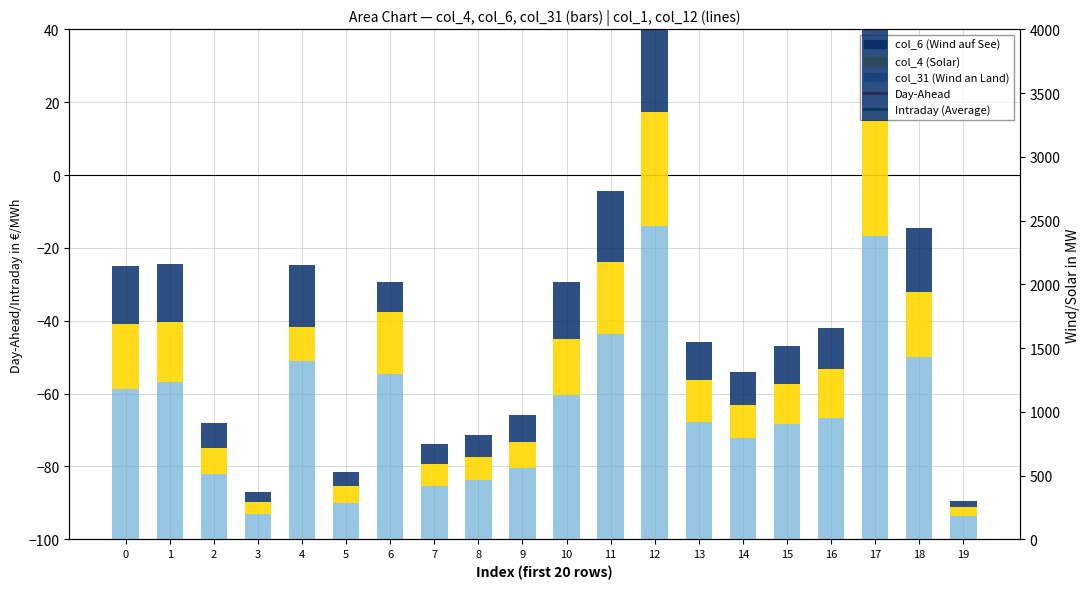

What are all the series names shown in the legend?

Day-Ahead, Intraday (Average), Wind an Land, Solar, Wind auf See